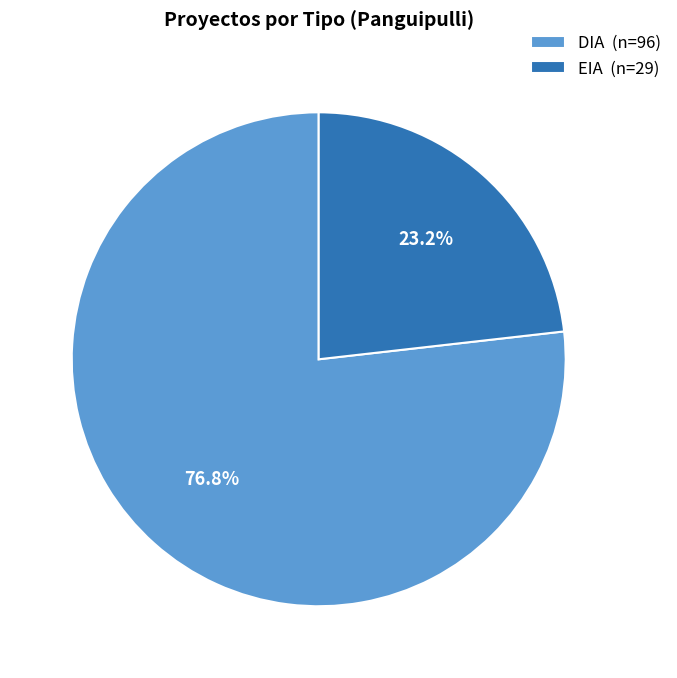

What percentage do EIA and DIA together represent?

100.0%